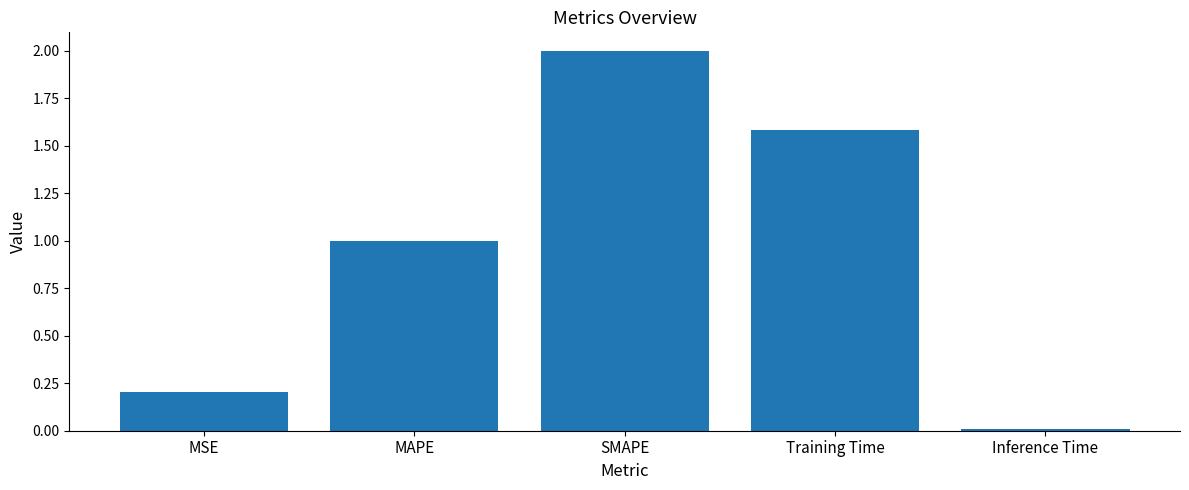

What is the label of the 2nd bar from the right?

Training Time